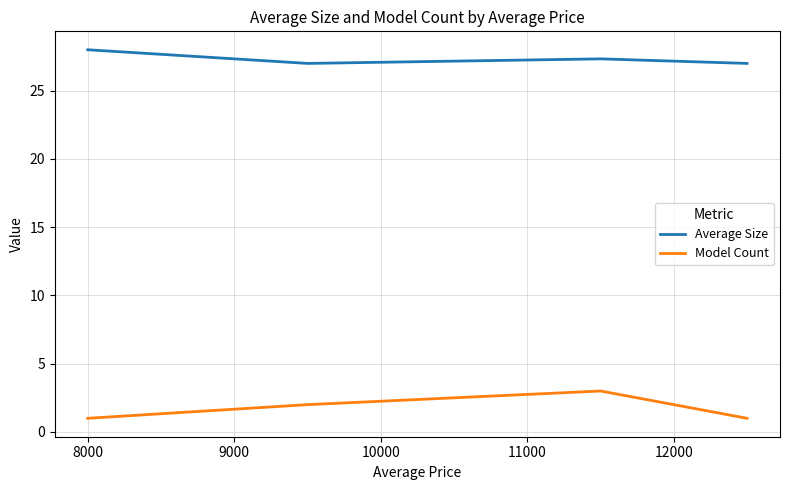

Count the number of data series in this chart.

2